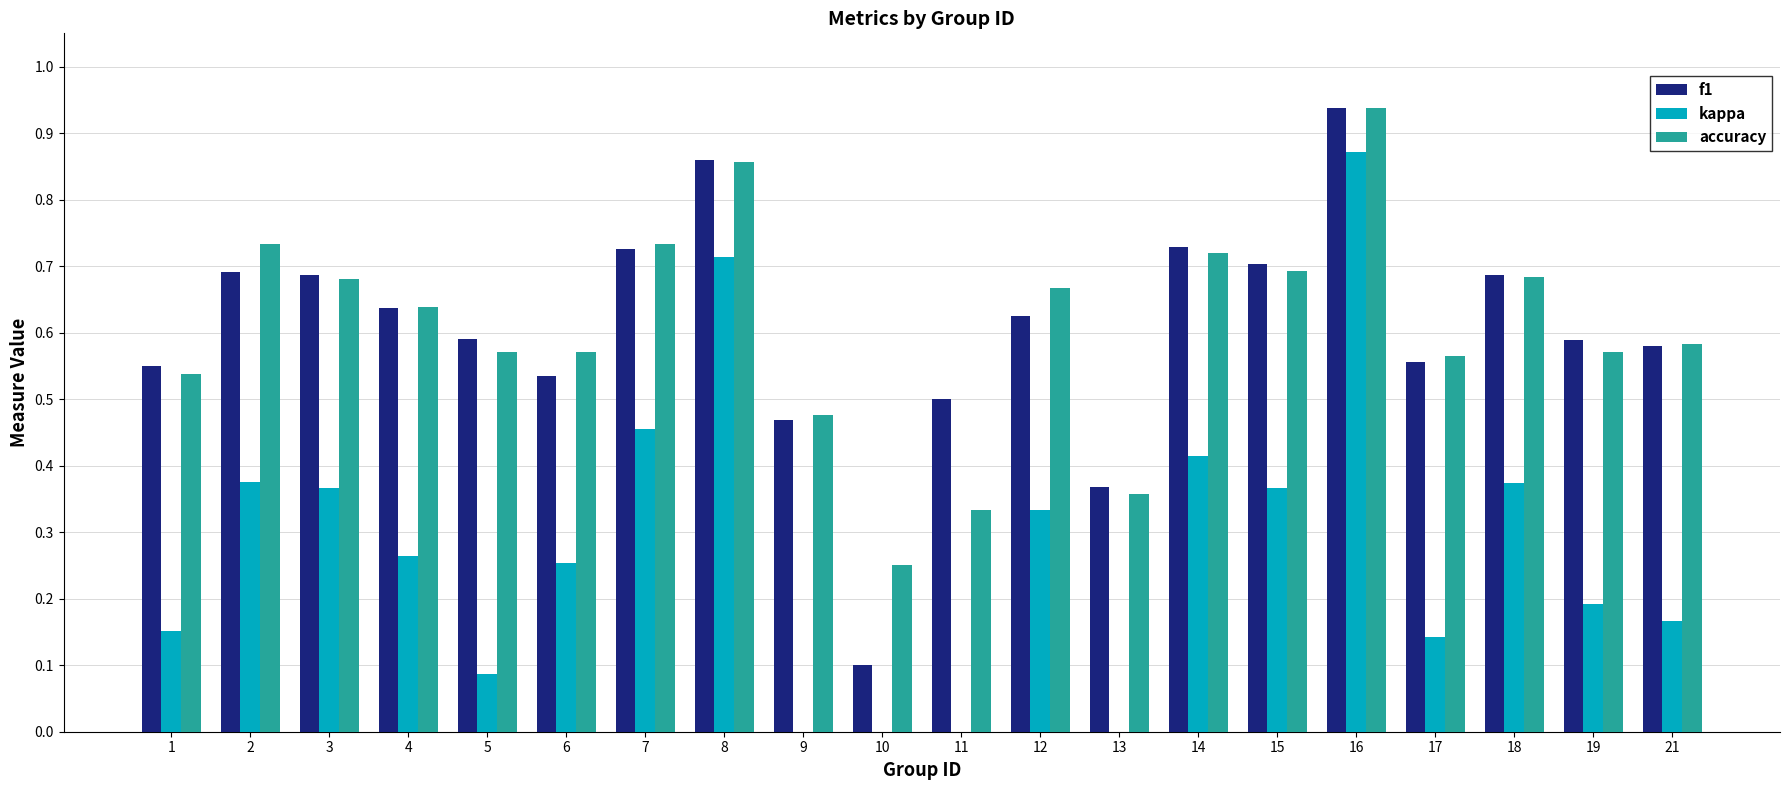

Reading right to left, transcribe all the data shown in this chart.

f1: 21=0.6	19=0.6	18=0.7	17=0.6	16=0.9	15=0.7	14=0.7	13=0.4	12=0.6	11=0.5	10=0.1	9=0.5	8=0.9	7=0.7	6=0.5	5=0.6	4=0.6	3=0.7	2=0.7	1=0.5
kappa: 21=0.2	19=0.2	18=0.4	17=0.1	16=0.9	15=0.4	14=0.4	13=-0.3	12=0.3	11=0.0	10=0.0	9=-0.0	8=0.7	7=0.5	6=0.3	5=0.1	4=0.3	3=0.4	2=0.4	1=0.2
accuracy: 21=0.6	19=0.6	18=0.7	17=0.6	16=0.9	15=0.7	14=0.7	13=0.4	12=0.7	11=0.3	10=0.2	9=0.5	8=0.9	7=0.7	6=0.6	5=0.6	4=0.6	3=0.7	2=0.7	1=0.5